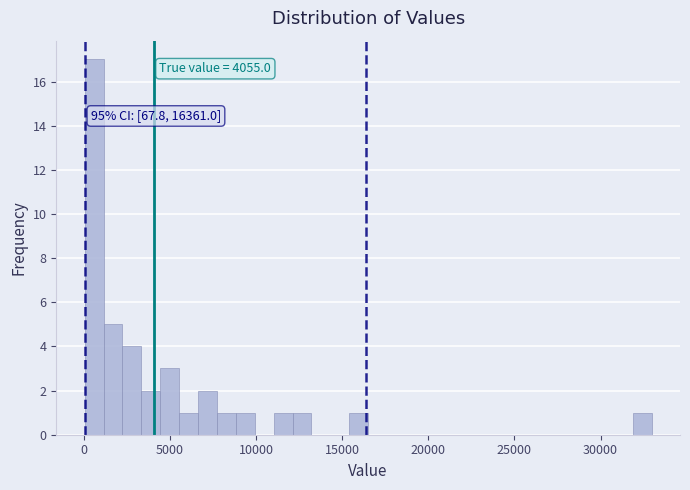

Read against the x-axis, roughly where is the centre of the tallest bar?

500